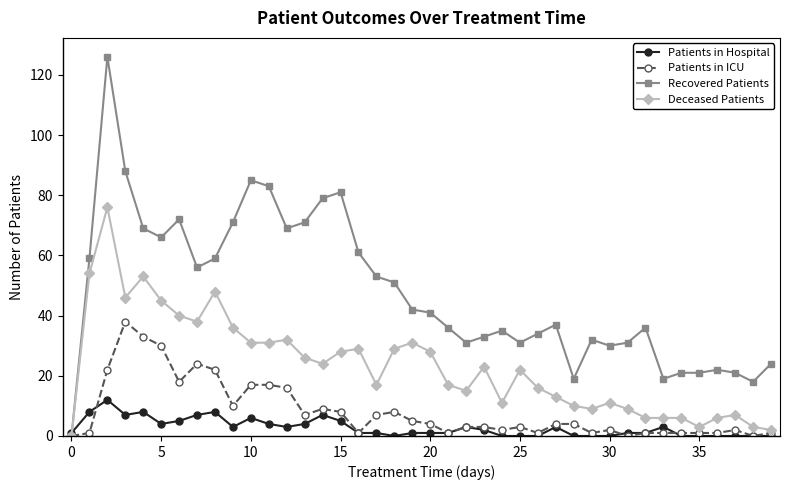

What is the greatest value displayed?

126